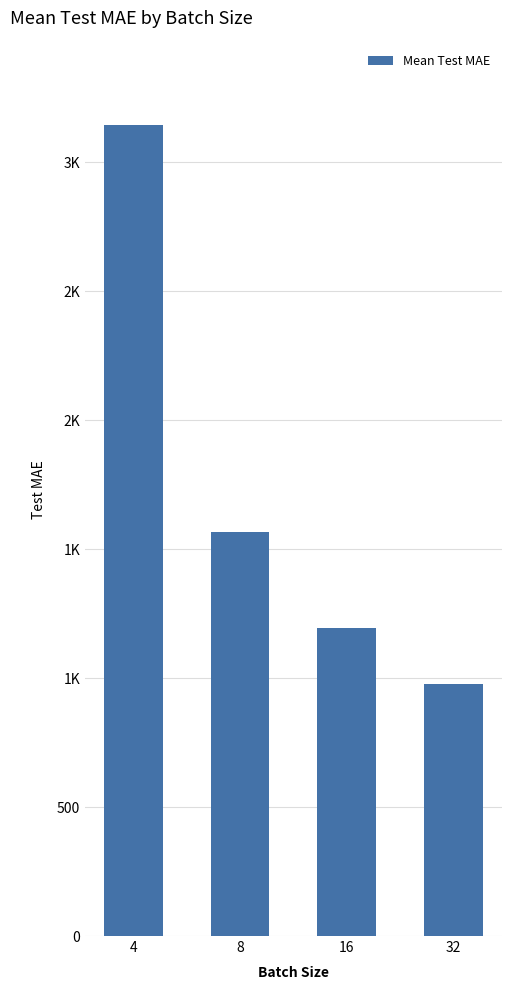

At which category does the chart reach its peak across all series?

4